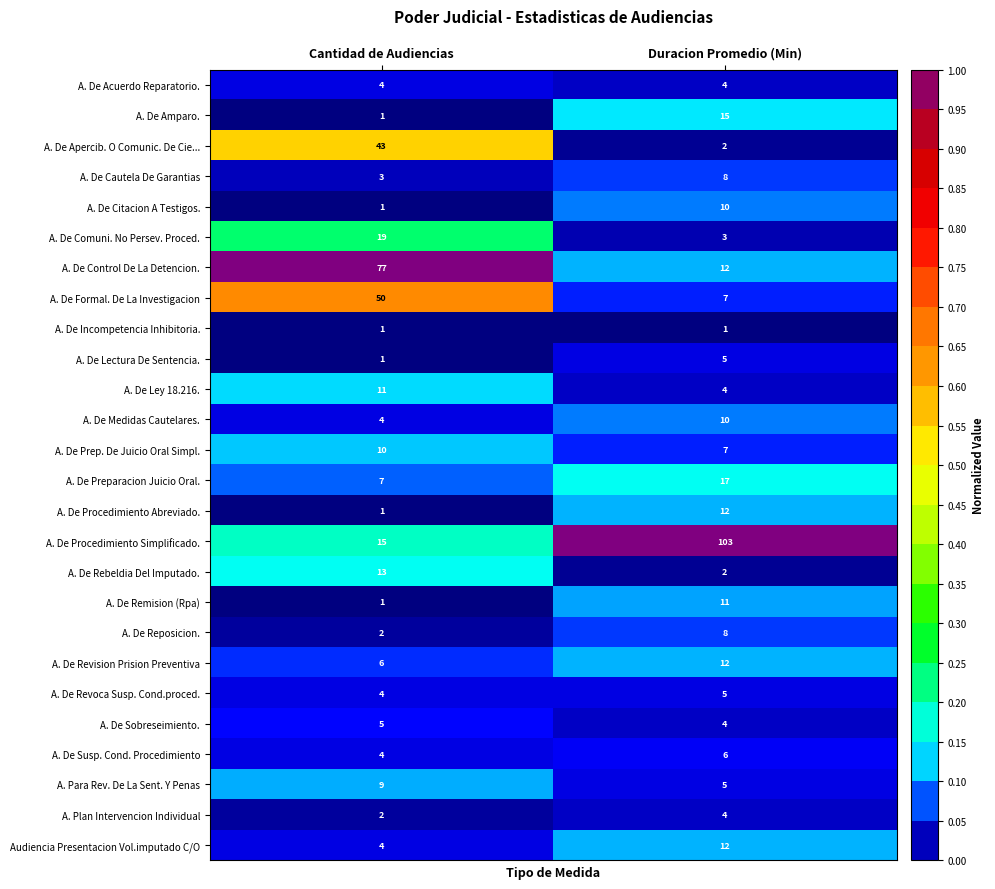

Where is A. De Rebeldia Del Imputado. nearest to the value 7?

Duracion Promedio (Min)